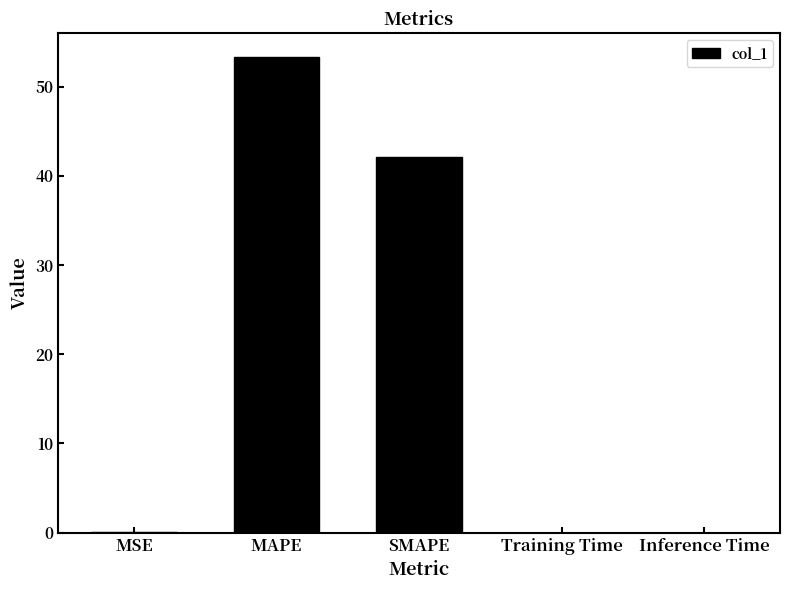

What is the sum of all values?

95.5